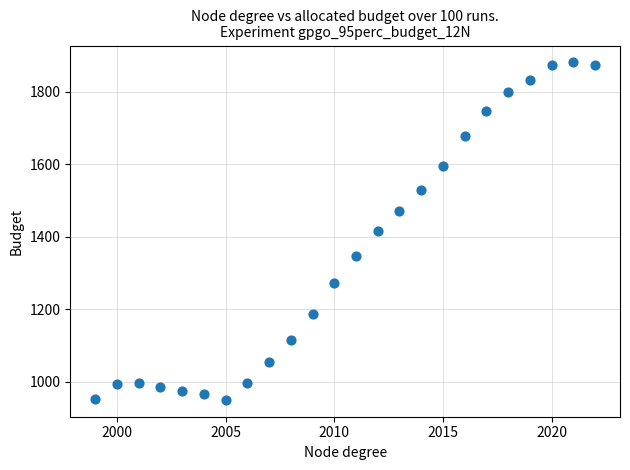

What is the range of X values (max minus min)?

23.0